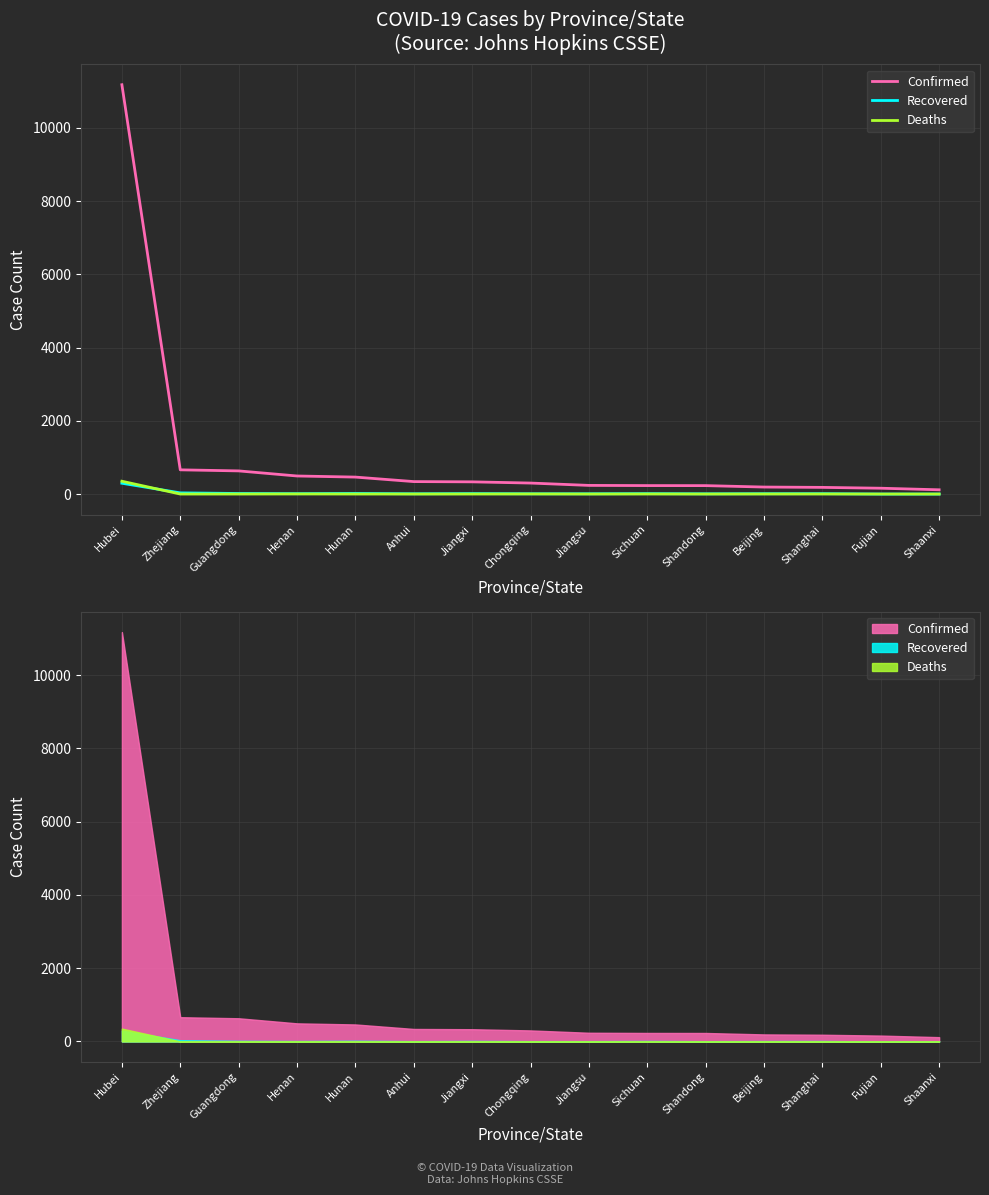

The value of Confirmed at Henan is 649. True or false?

False